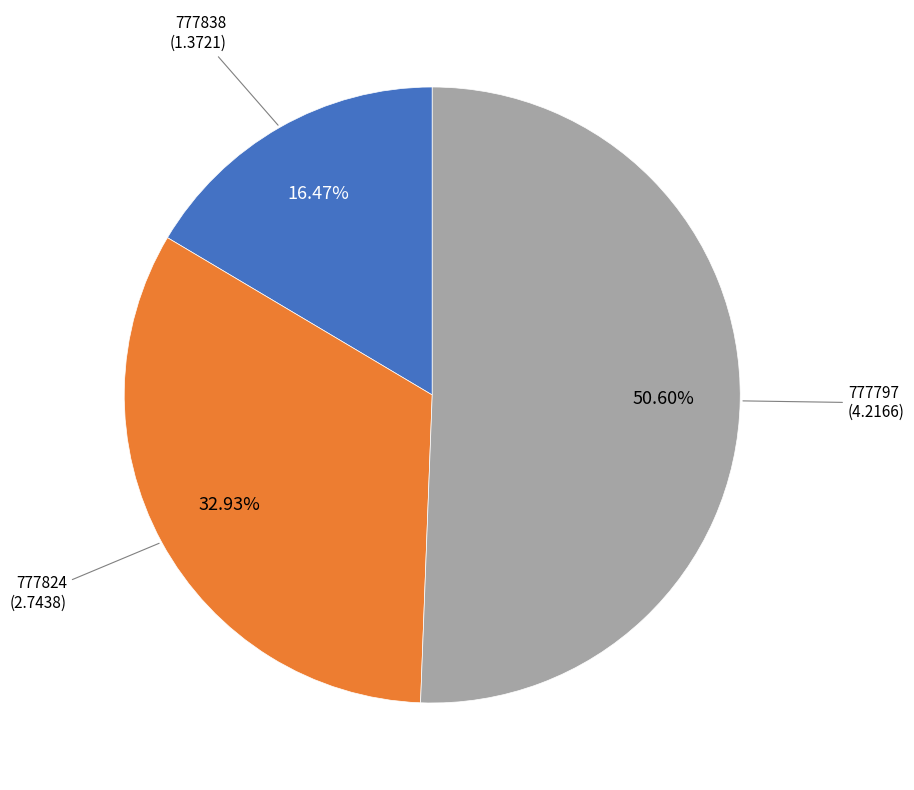

How many segments does this pie chart have?

3